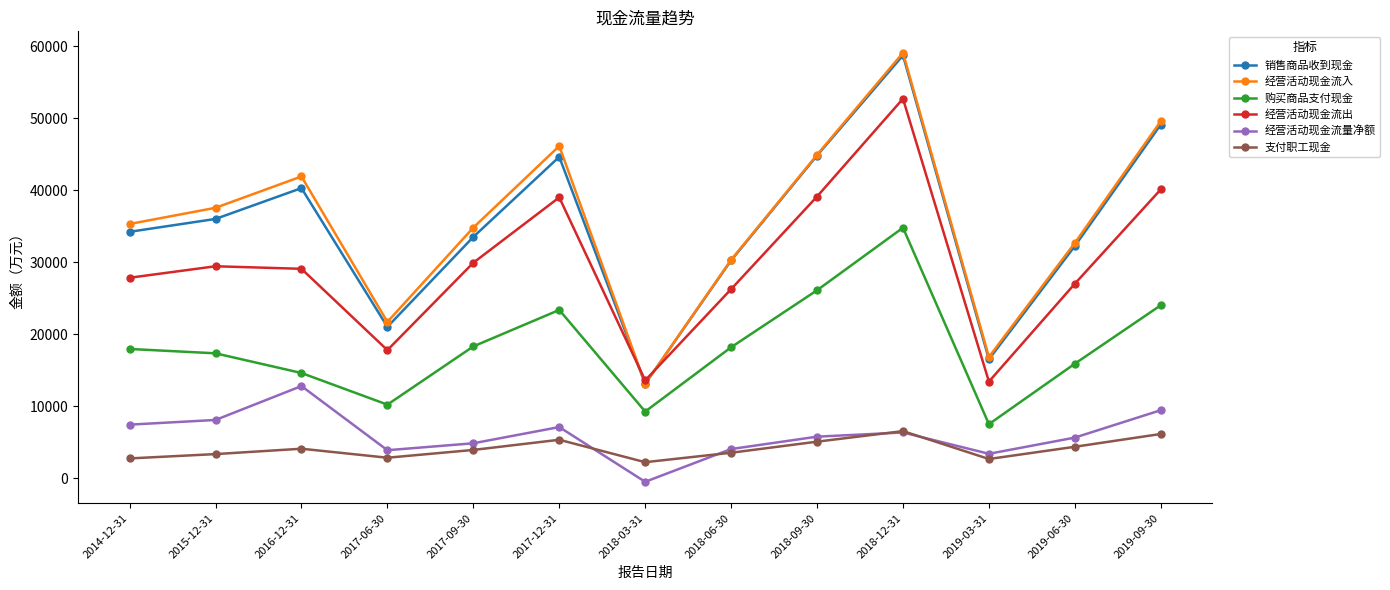

What is the highest value of the 支付职工现金 series?

6565